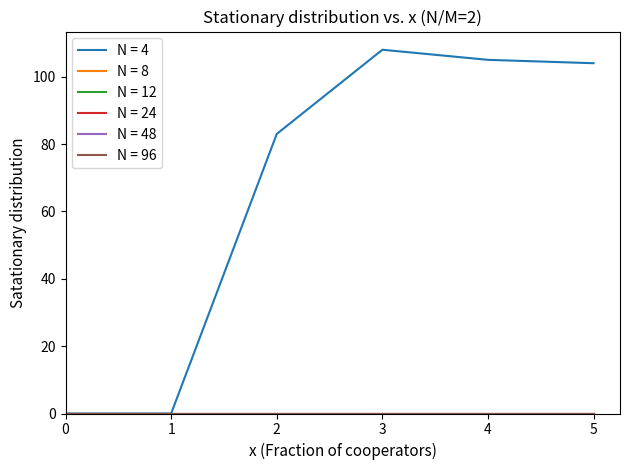

Does the chart display data point markers on the line(s)?

No